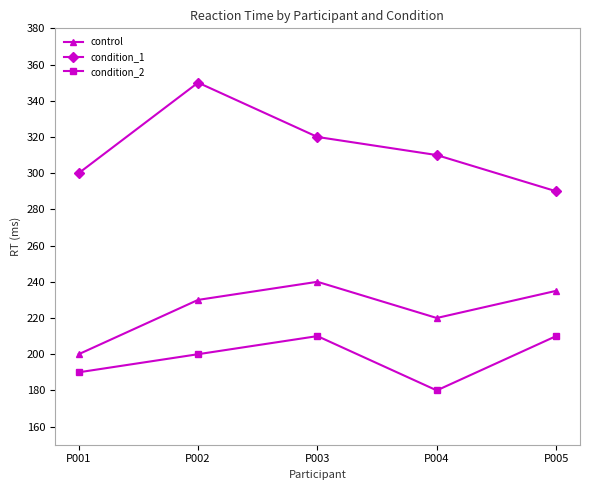

Is it true that condition_2 equals 66 at P003?

False